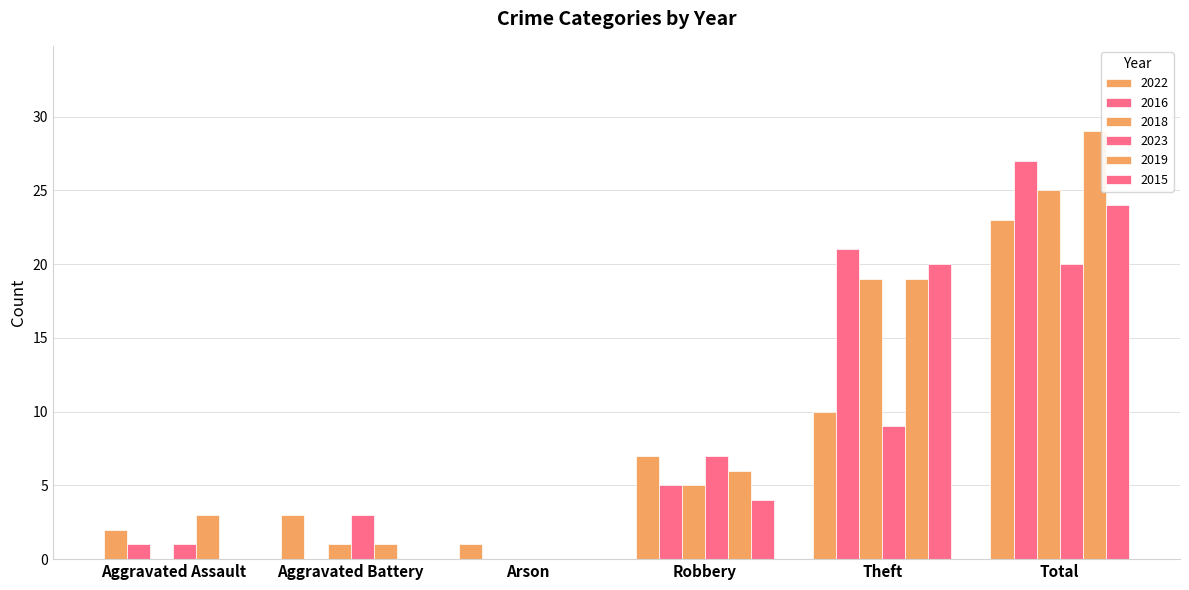

Are the bars horizontal?

No